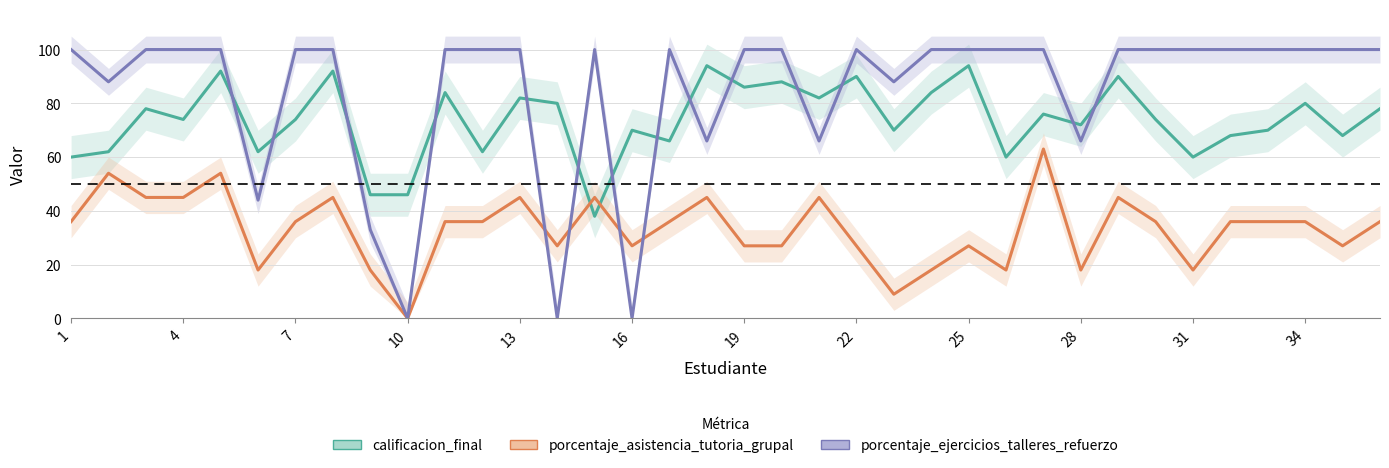

What is the sum of all porcentaje_ejercicios_talleres_refuerzo values?

3051